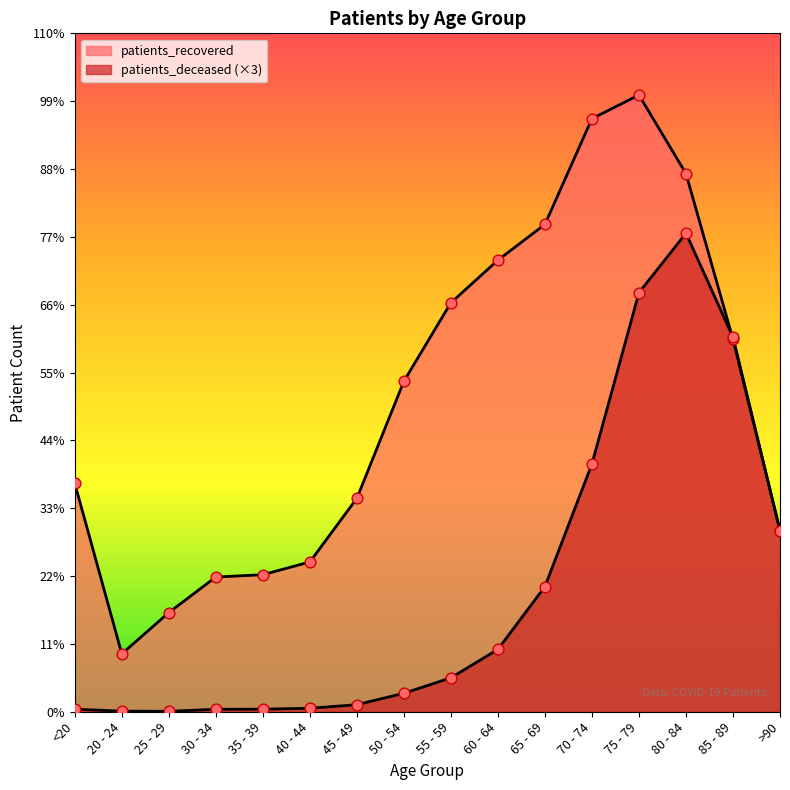

At how many categories does at least one series exceed 254?

16